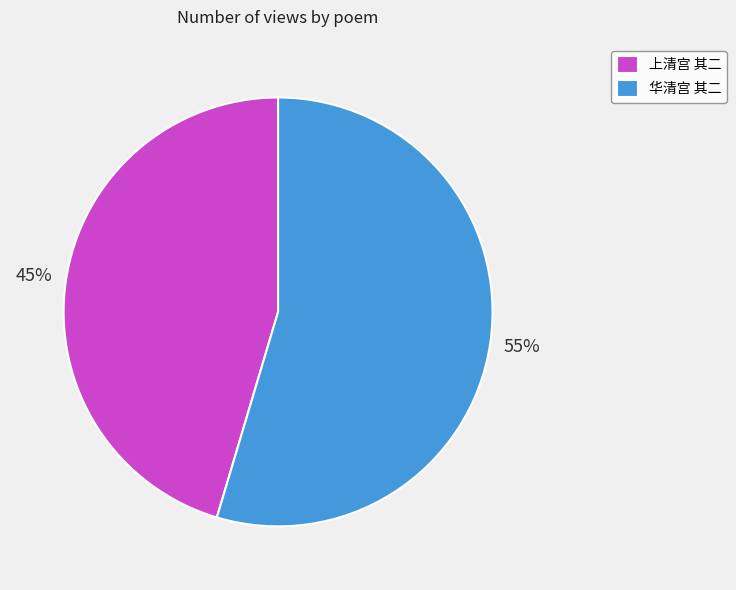

True or false: 上清宫 其二 accounts for 51% of the total.

False